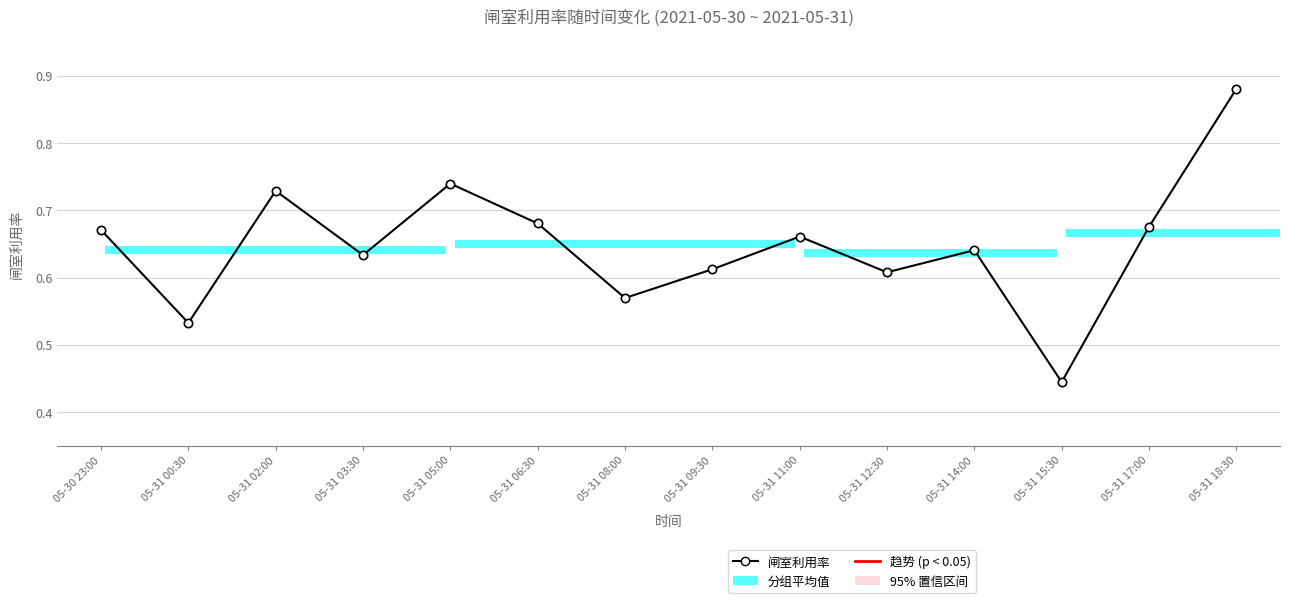

Rank the categories by value from lowest to highest.

05-31 15:30, 05-31 00:30, 05-31 08:00, 05-31 12:30, 05-31 09:30, 05-31 03:30, 05-31 14:00, 05-31 11:00, 05-30 23:00, 05-31 17:00, 05-31 06:30, 05-31 02:00, 05-31 05:00, 05-31 18:30